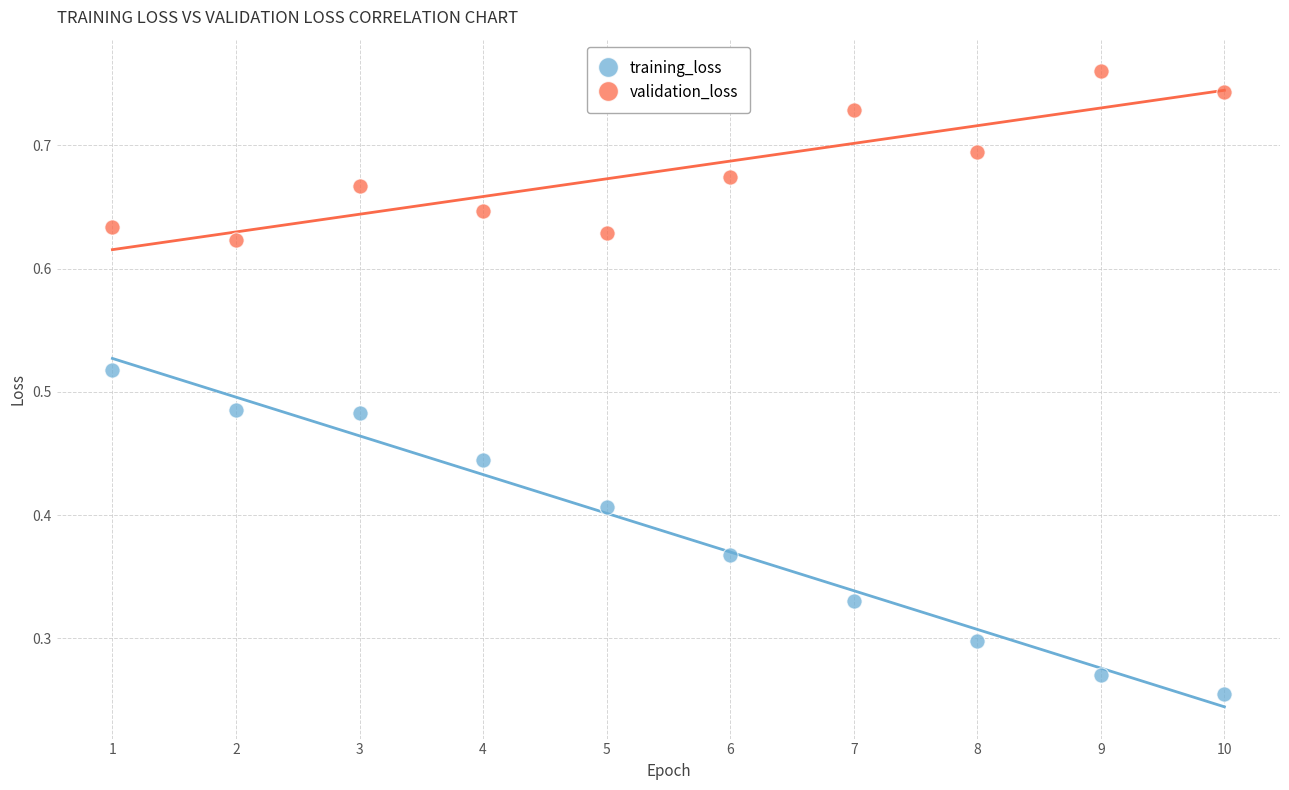

Which series contains the highest Y value?

validation_loss